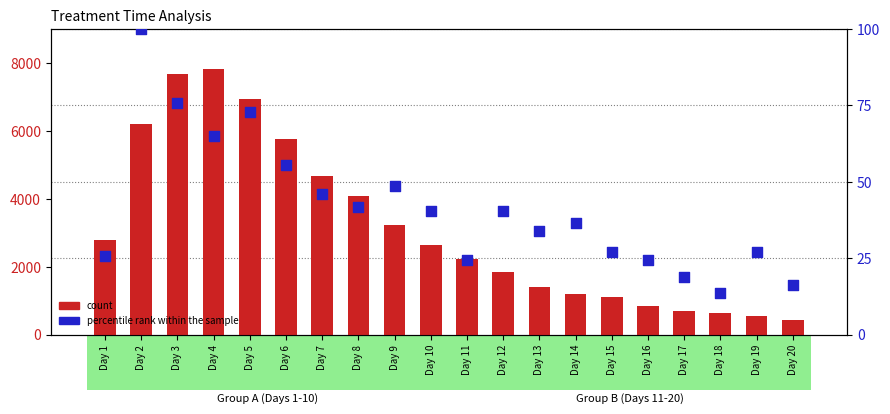

Which series has the largest total across all categories?

count